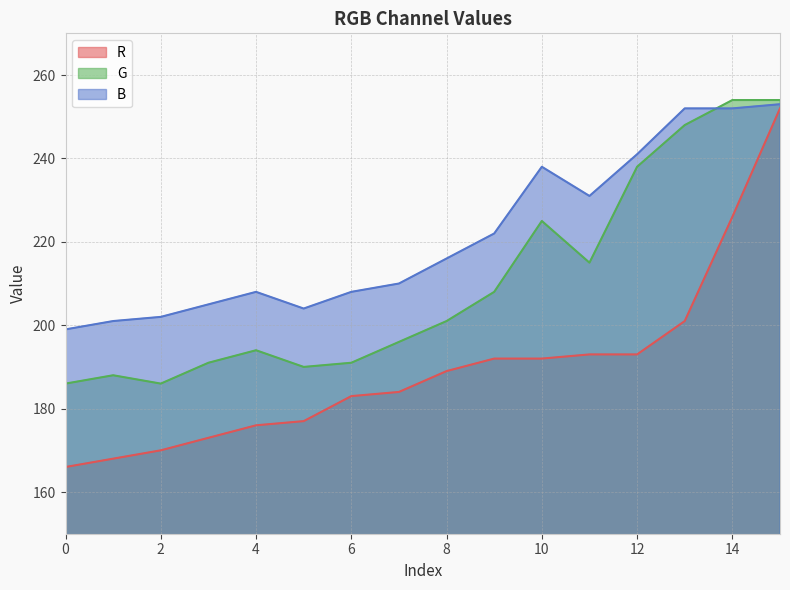

What are all the series names shown in the legend?

R, G, B